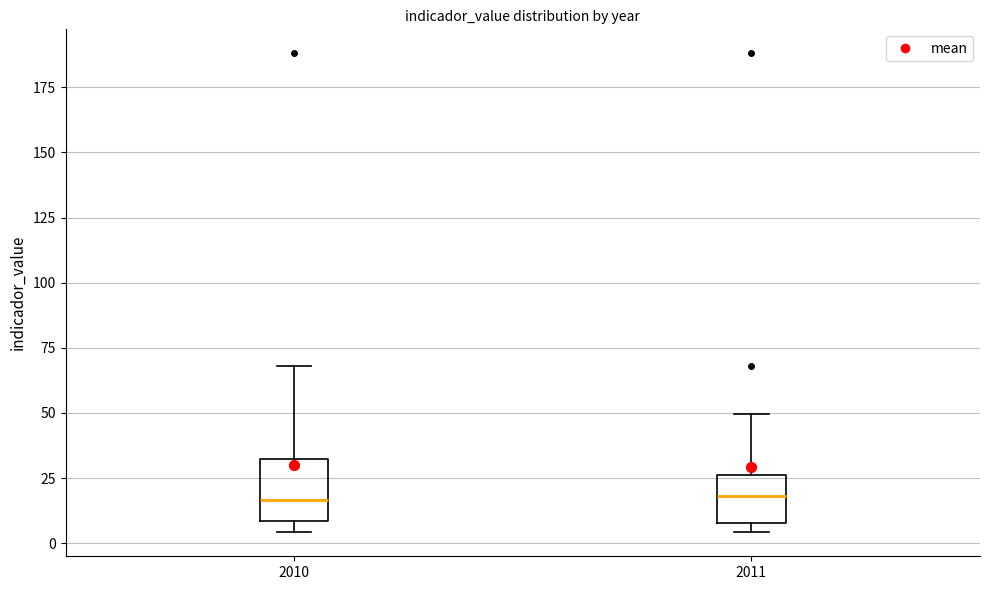

Reading left to right, transcribe this box plot: for each box, give where its median line is, the range the box spans, and where its two whiskers end, as read against the y-axis. The values are not printed on the chart, so give them approximately, as read against the axis.

2010: median 15, box 10 to 30, whiskers 5 to 70
2011: median 20, box 10 to 25, whiskers 5 to 50